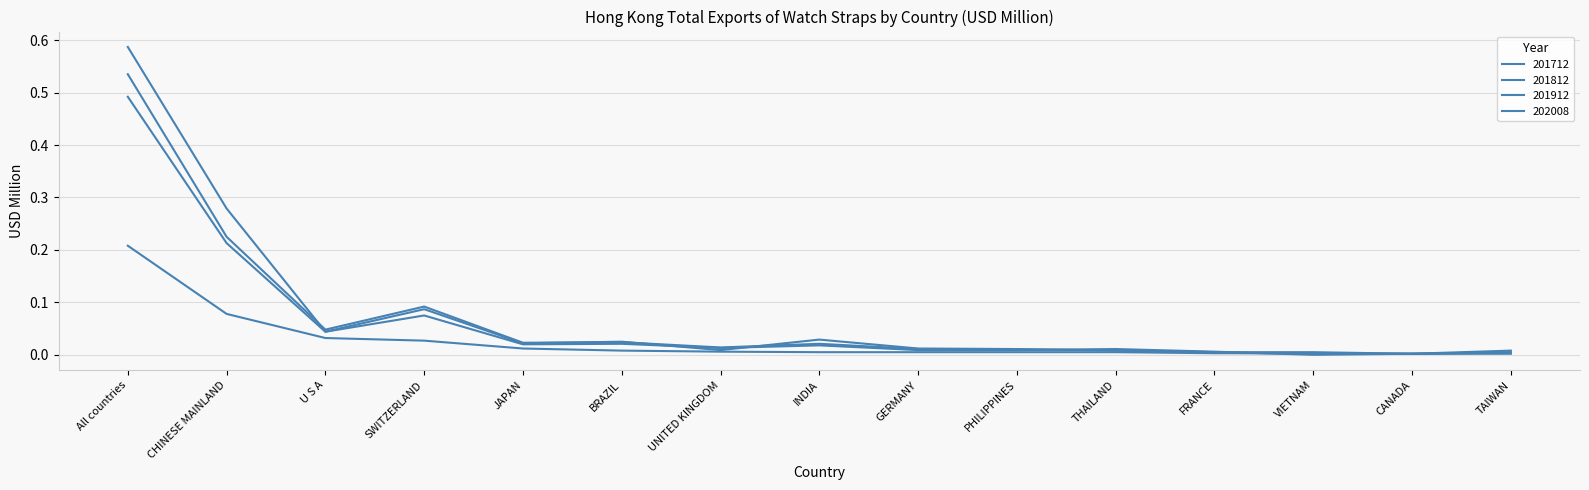

The 201812 series shows 0.0 at THAILAND. True or false?

False